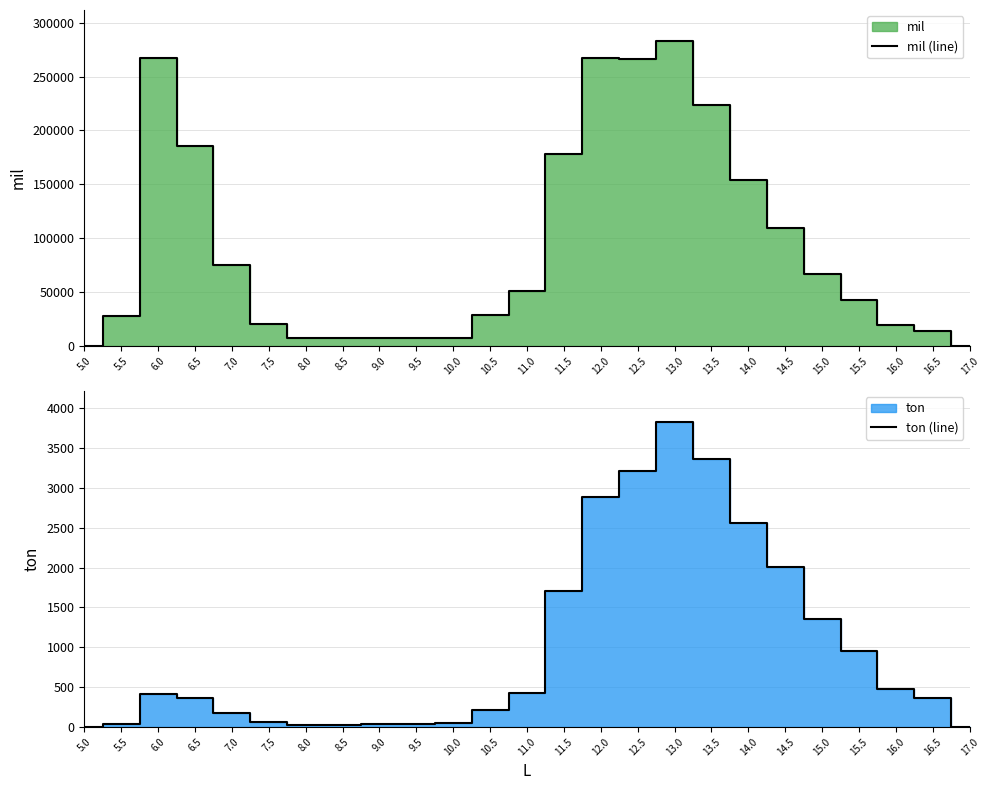

Reading right to left, list all the values displayed in this chart.

mil (line): 0	13561	19662	42977	66802	109224	154052	223989	283434	265855	267266	177783	50529	28551	6880	6880	6880	6880	6880	20567	75461	185249	267590	27447	0
ton (line): 0	359	478	952	1349	2006	2564	3365	3829	3216	2882	1702	427	211	45	39	33	28	24	60	181	362	419	34	0